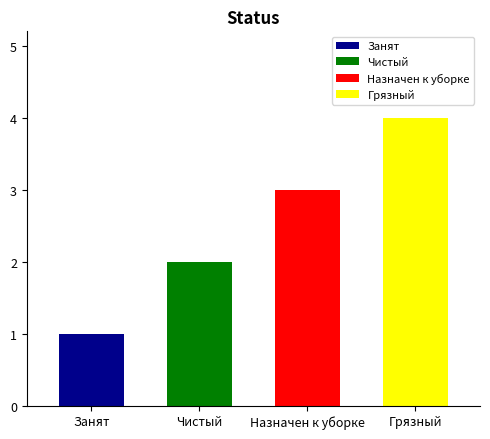

What is the ratio of the value at Назначен к уборке to the value at Чистый?

1.5